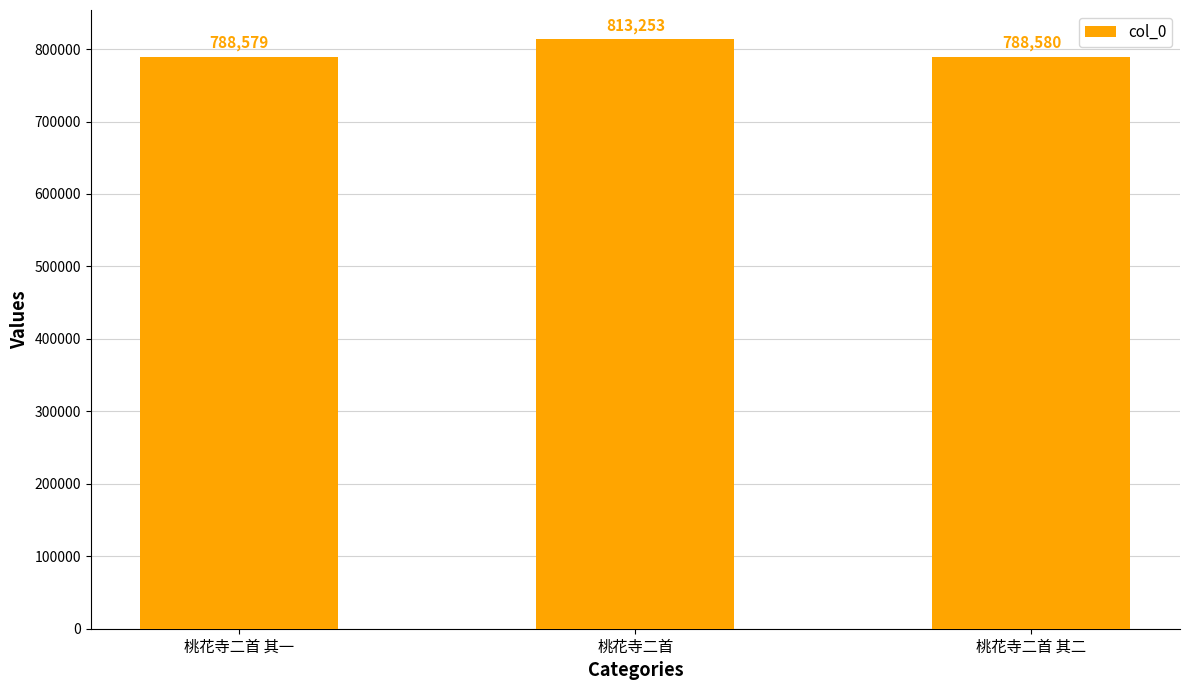

How many data points are less than 788580?

1